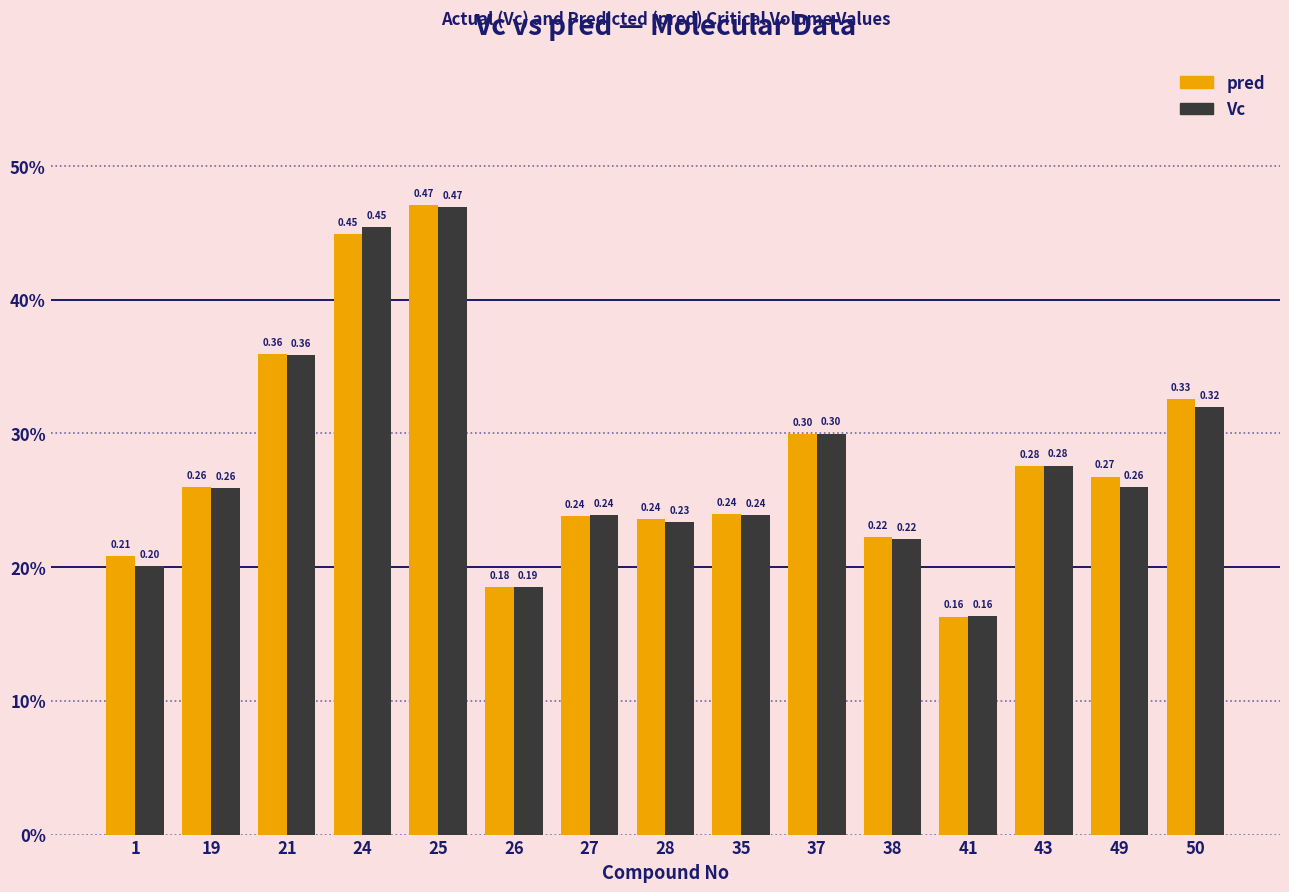

Which series has the largest total across all categories?

pred